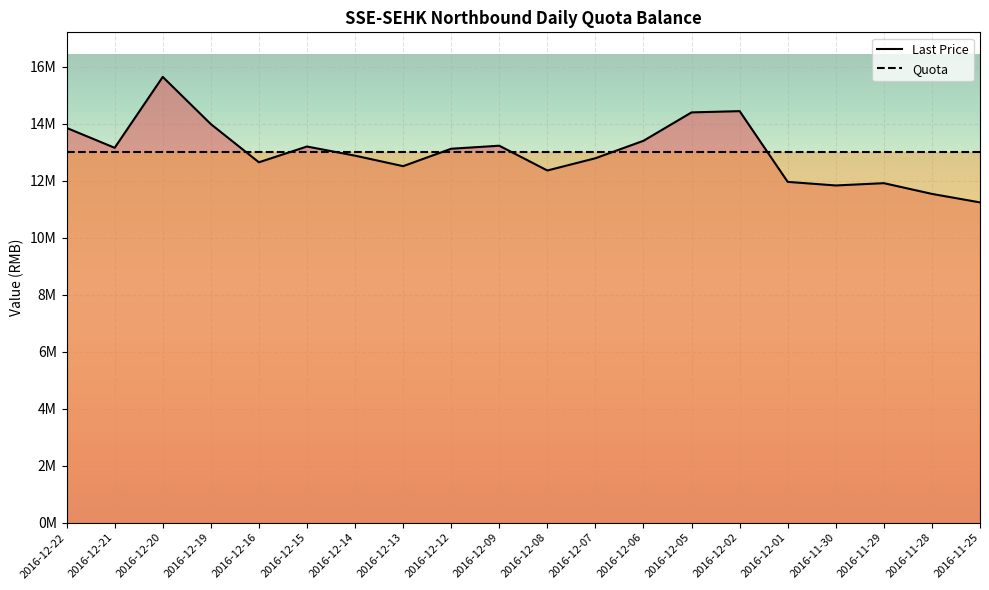

Where is the first local minimum?

2016-12-21